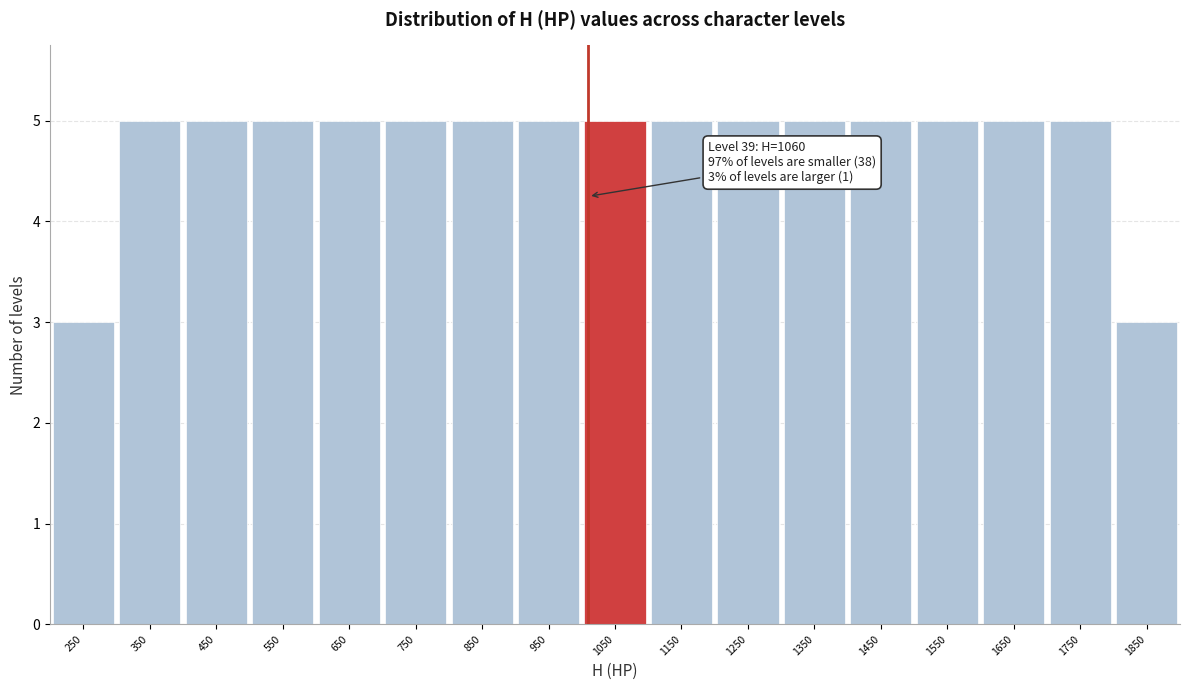

Reading left to right, transcribe all the data shown in this chart.

250=3	350=5	450=5	550=5	650=5	750=5	850=5	950=5	1050=5	1150=5	1250=5	1350=5	1450=5	1550=5	1650=5	1750=5	1850=3